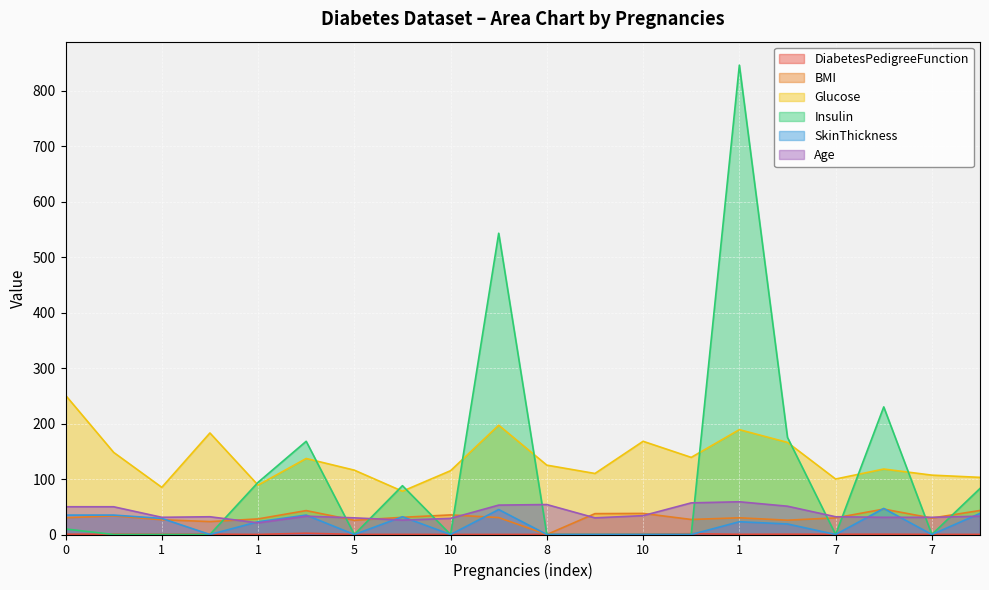

Rank the categories by DiabetesPedigreeFunction value from lowest to highest.

10, 2, 1, 1, 4, 5, 8, 3, 7, 1, 1, 7, 0, 10, 0, 5, 6, 8, 10, 0